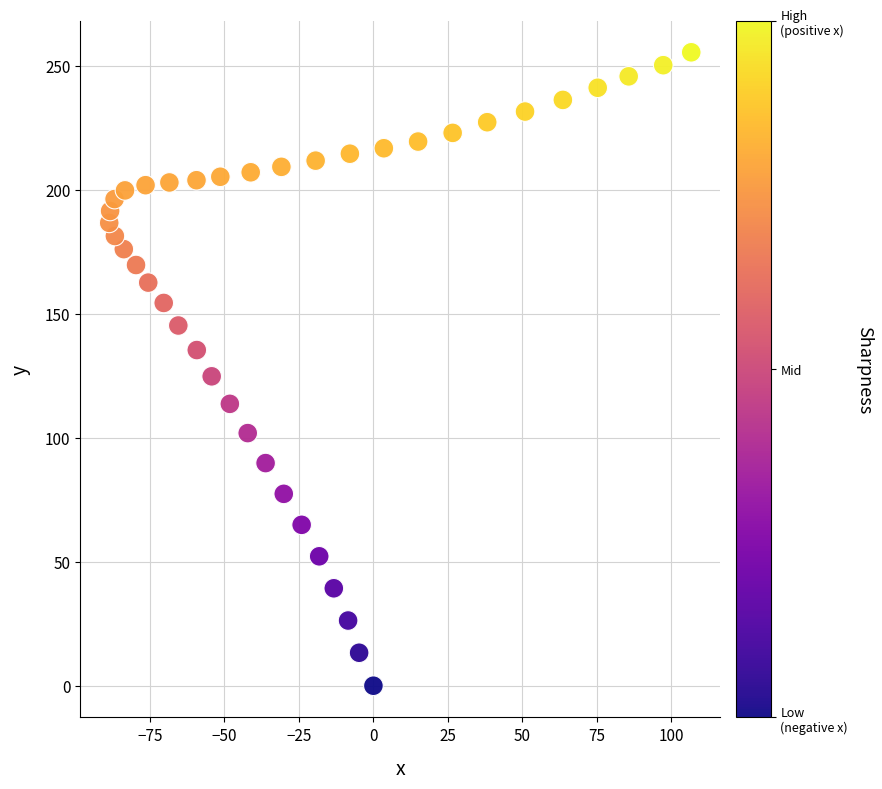

What is the range of Y values (max minus min)?

255.5